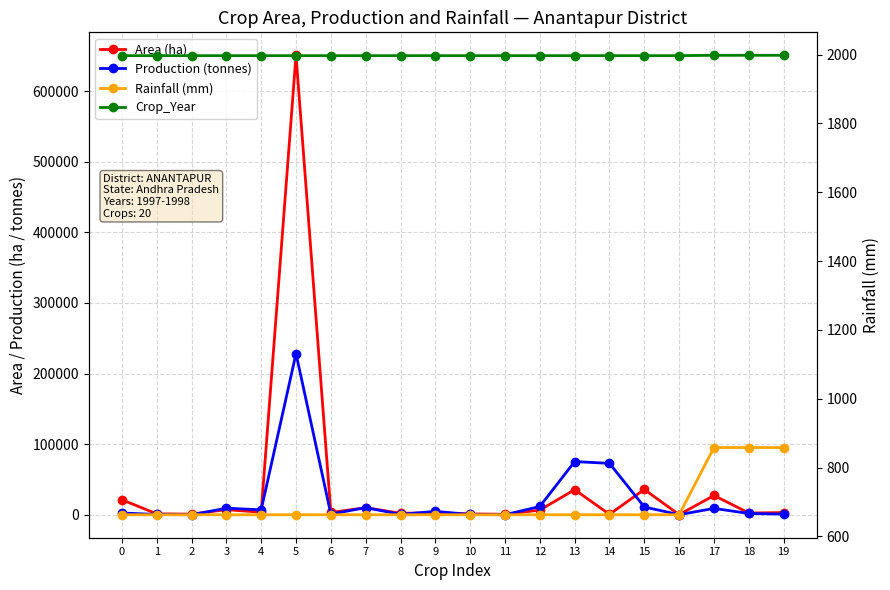

What is the total value across all series at 12?

21159.7